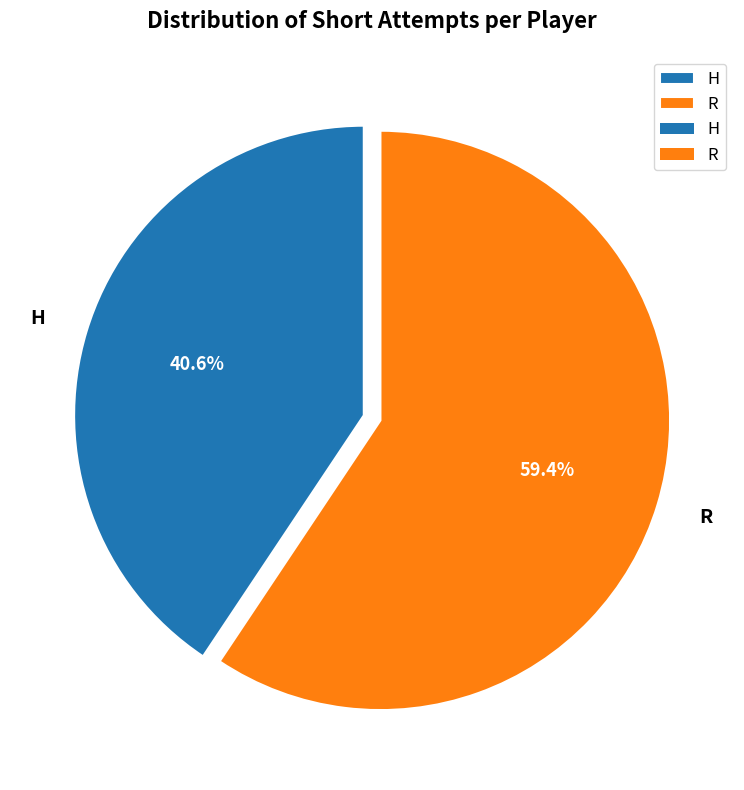

To the nearest percent, what percentage of the pie is H?

41%